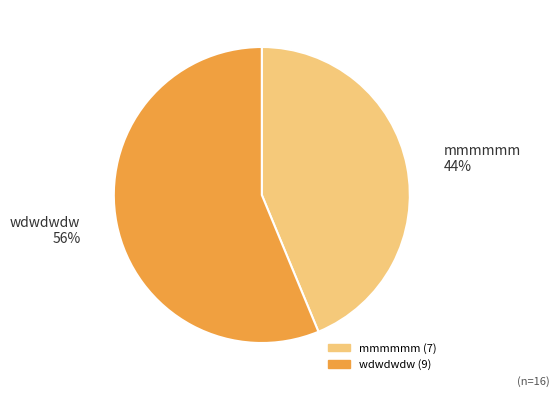

Which has a higher value, wdwdwdw or mmmmmm?

wdwdwdw